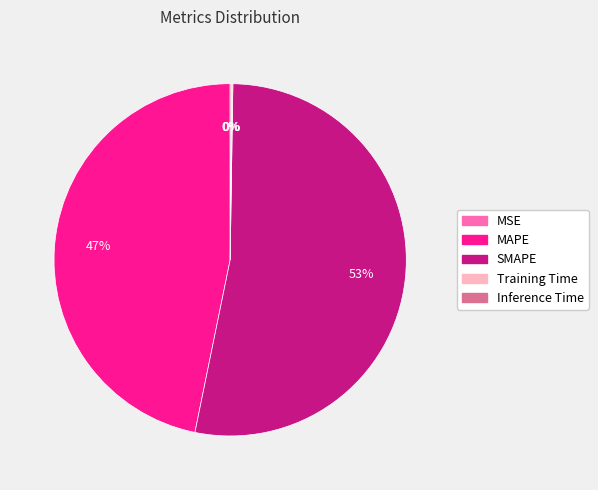

To the nearest percent, what is the average slice percentage?

20%